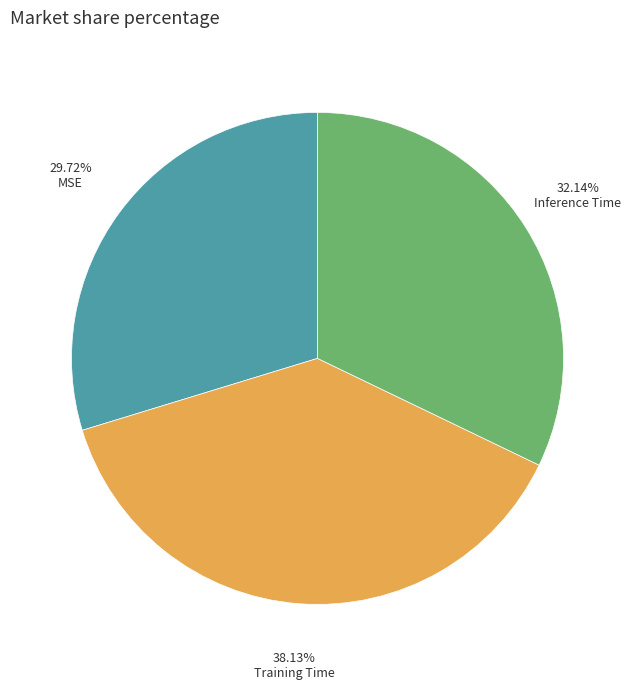

Is there a majority slice in this chart?

No